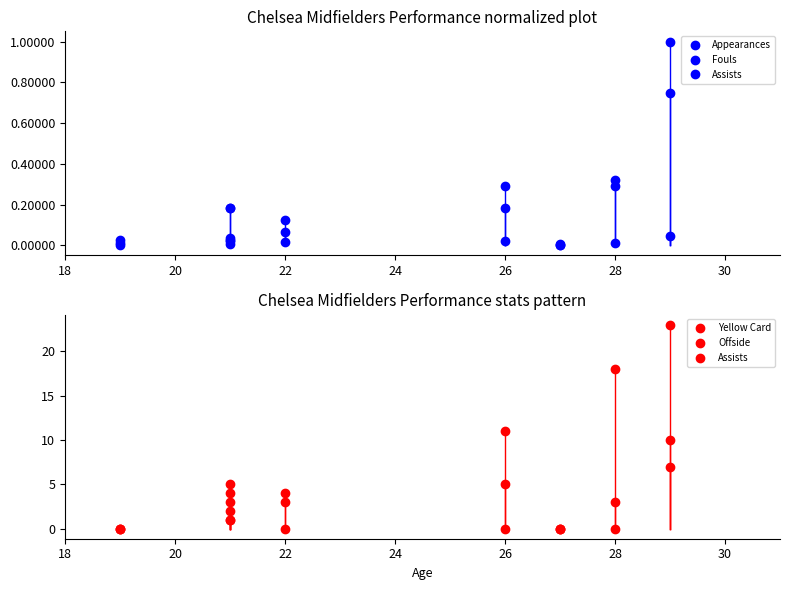

In Assists, how many points are higher than both neighbors (excluding endpoints)?

2